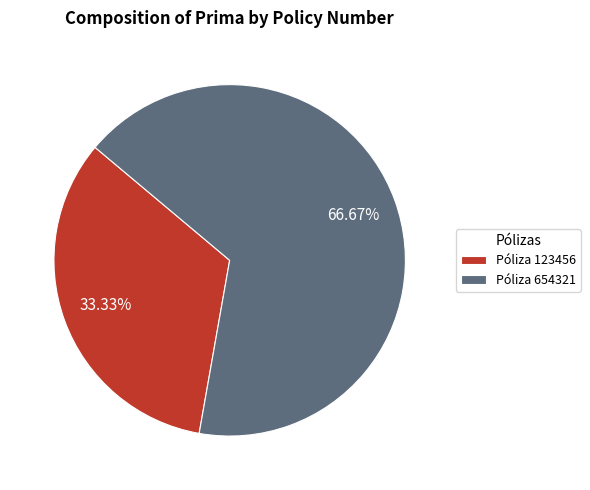

How many slices are in this pie chart?

2